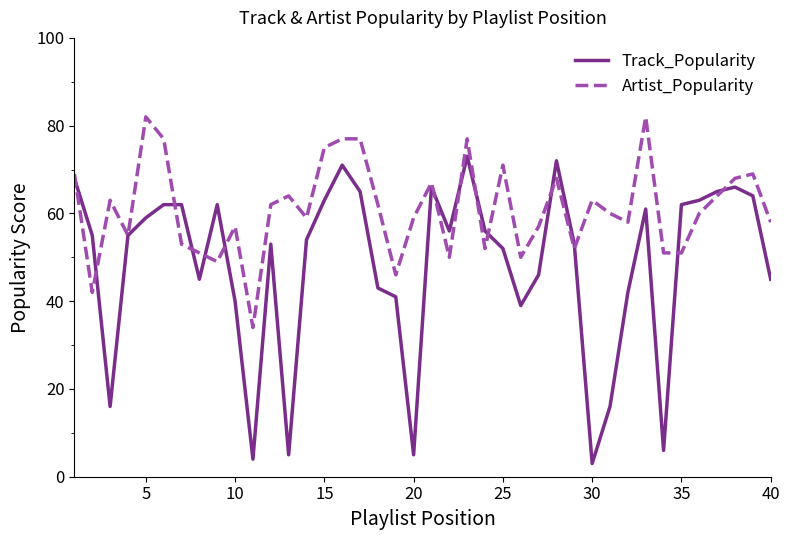

Which series has the widest spread of values?

Track_Popularity